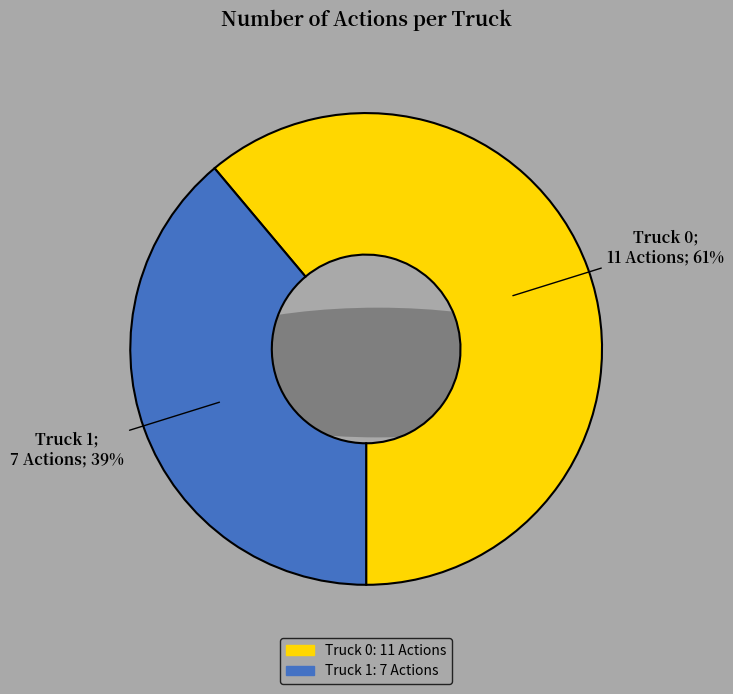

What is the change in value from Truck 0 to Truck 1?

-4